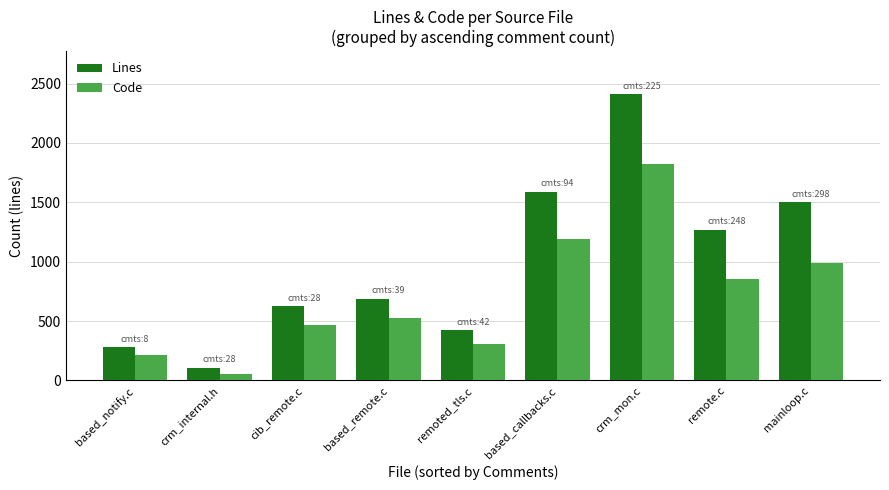

What is the minimum value for Lines?

105